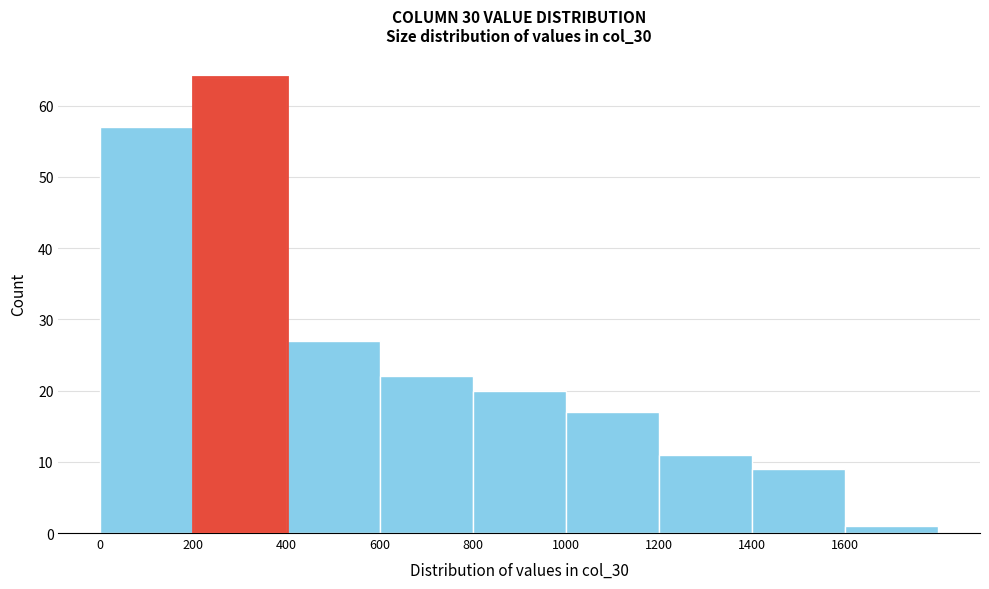

Reading left to right, list every bar in this chart as the range it spans on the x-axis followed by its height. The values are not printed on the chart, so give them approximately, as read against the axis.

0 to 200: 57
200 to 400: 64
400 to 600: 27
600 to 800: 22
800 to 1000: 20
1000 to 1200: 17
1200 to 1400: 11
1400 to 1600: 9
1600 to 1800: 1